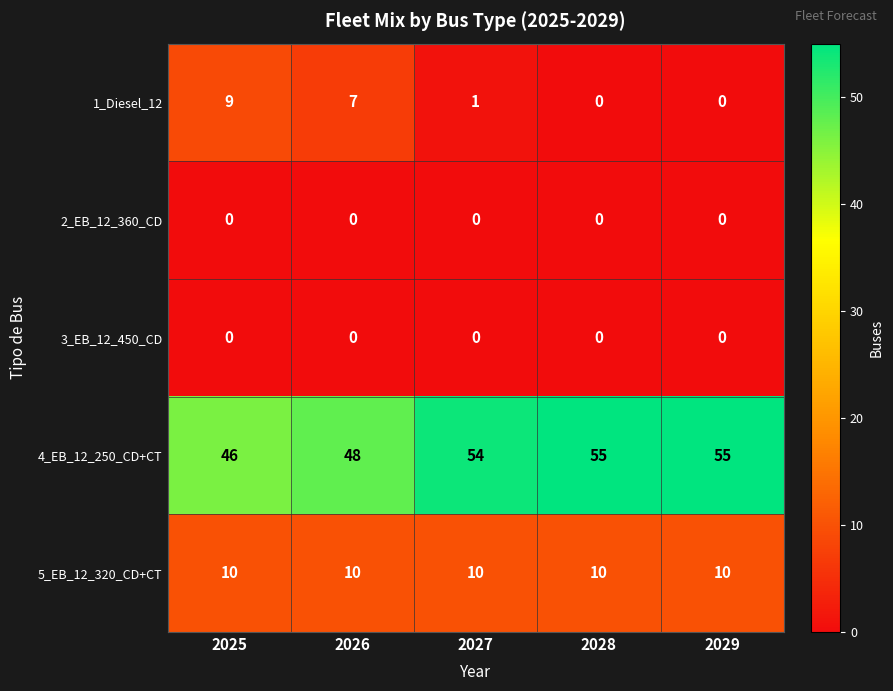

What is the approximate value of 4_EB_12_250_CD+CT at 2025?

46